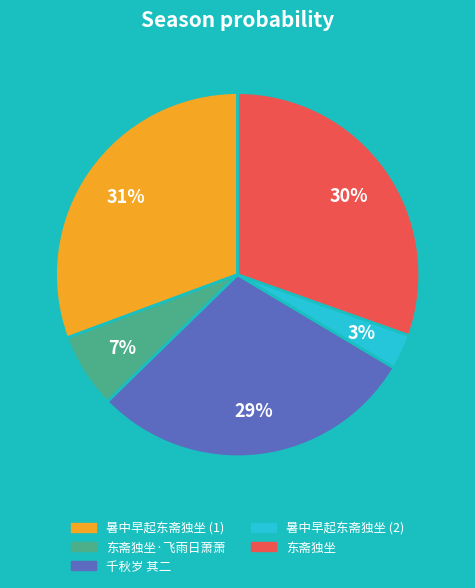

What is the smallest slice in the pie chart?

暑中早起东斋独坐 (2)